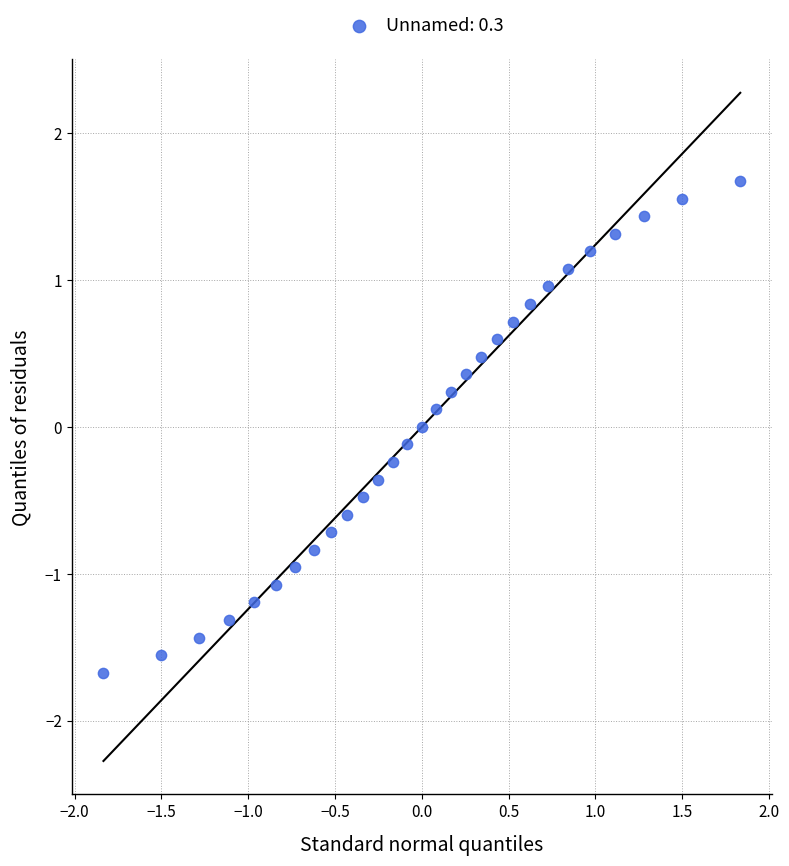

What is the range of X values (max minus min)?

3.7